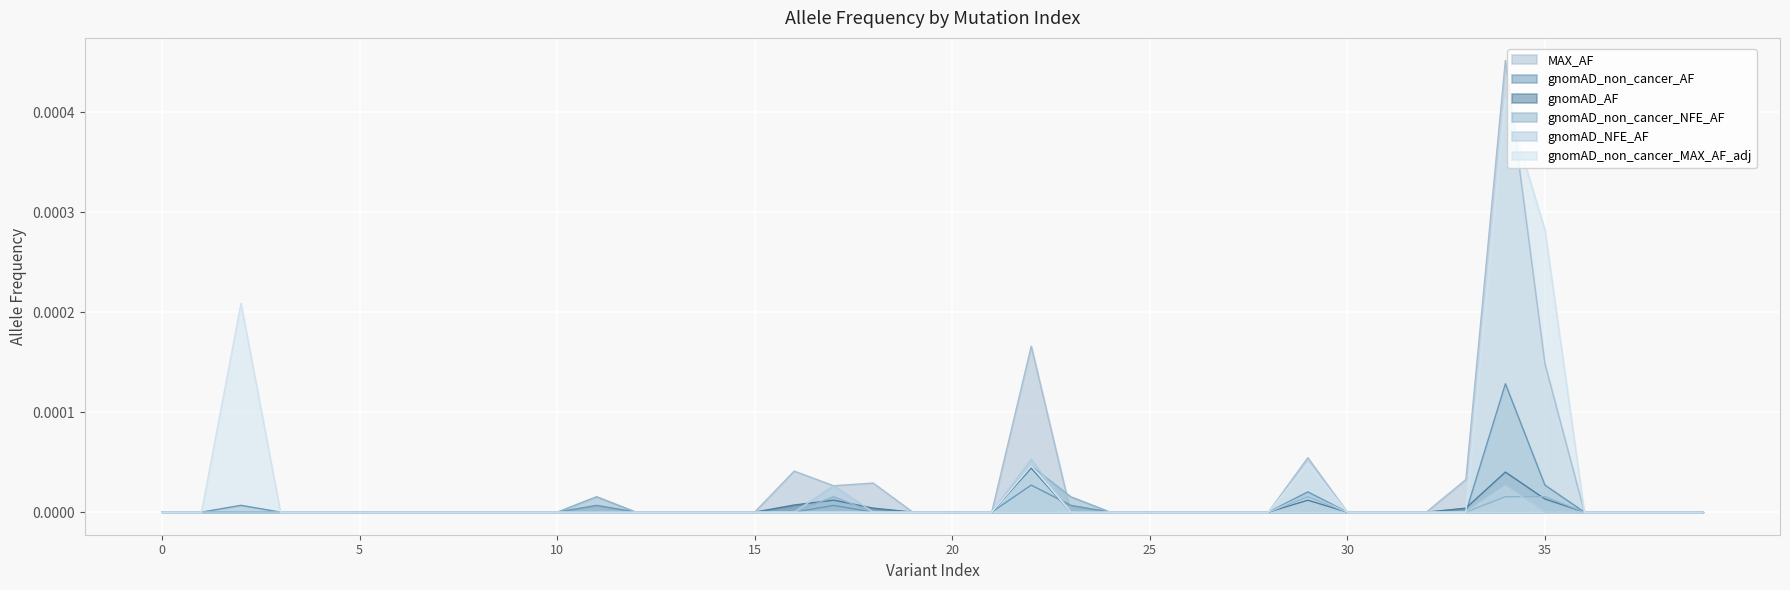

Does the chart display data point markers on the line(s)?

No